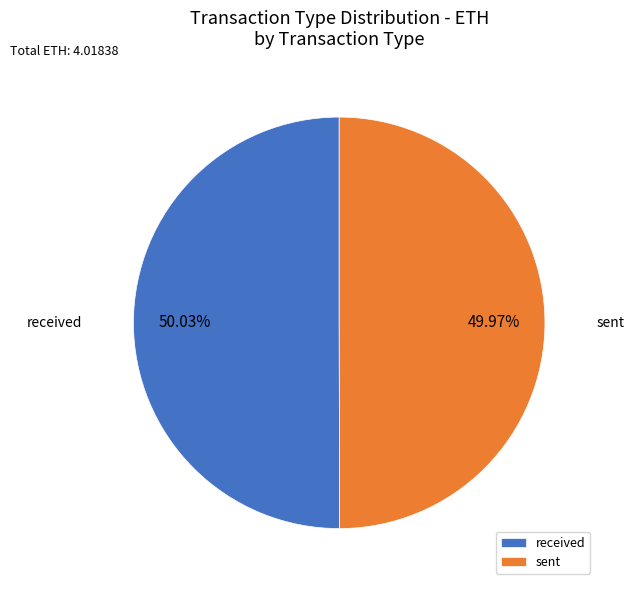

Is there a majority slice in this chart?

Yes